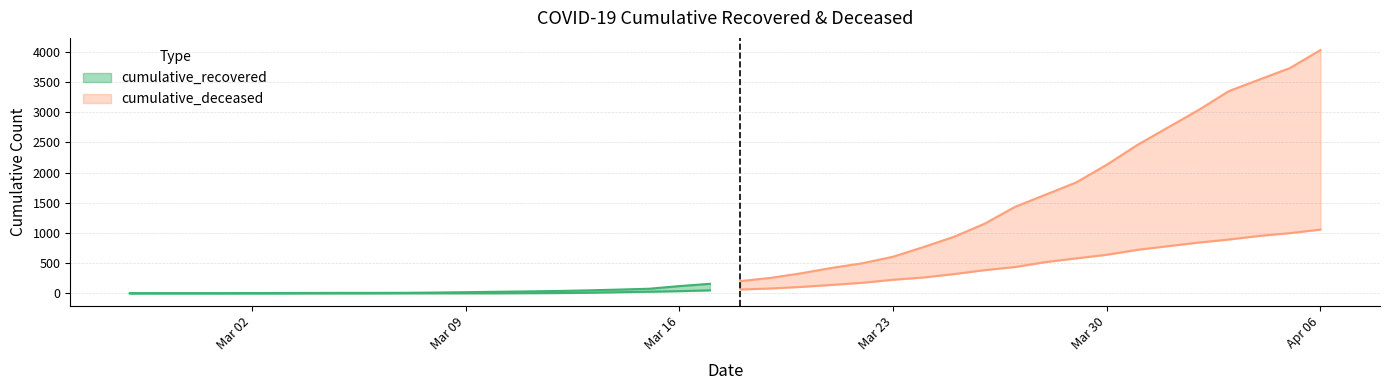

What is the label of the 8th point from the left?

2020-03-05